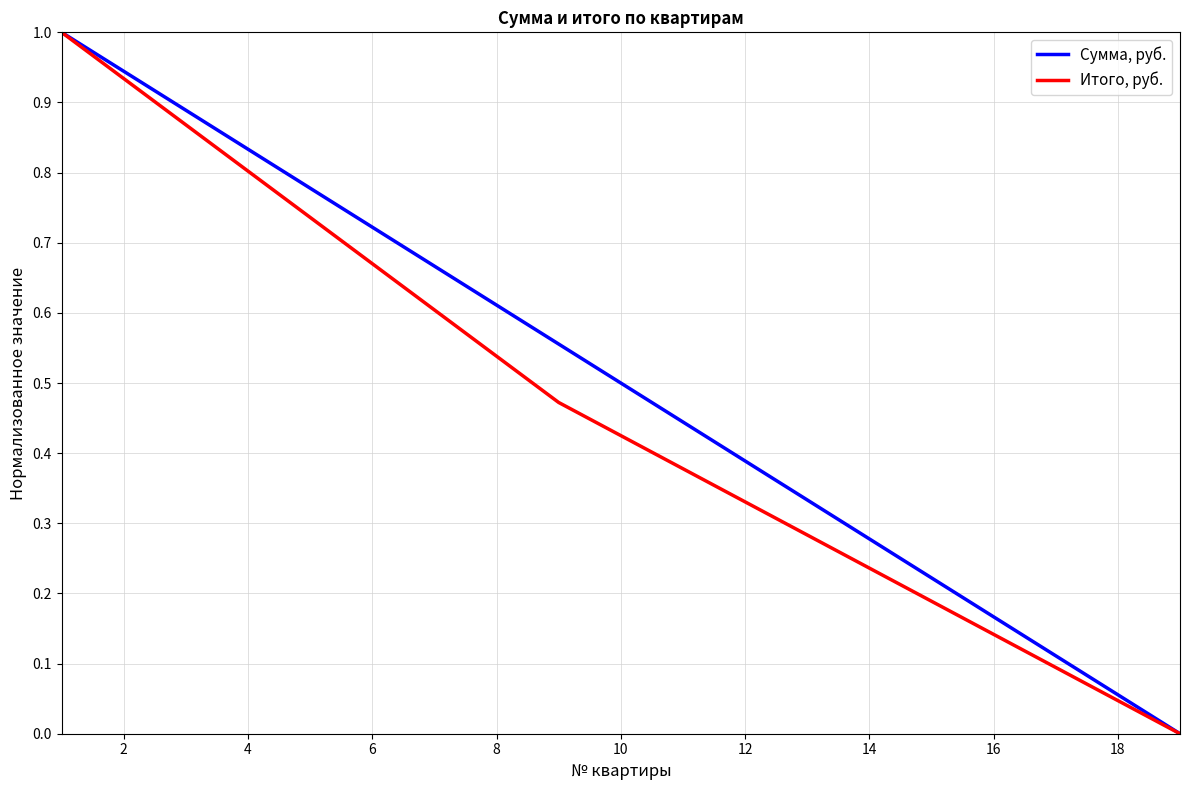

Rank the series by their average value, from lowest to highest.

Итого, руб., Сумма, руб.